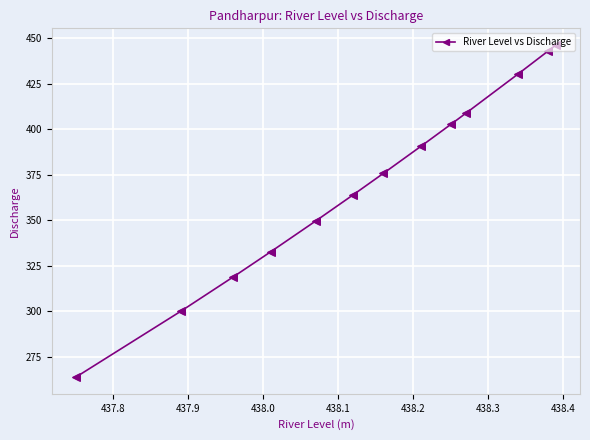

What is the greatest value displayed?

446.3